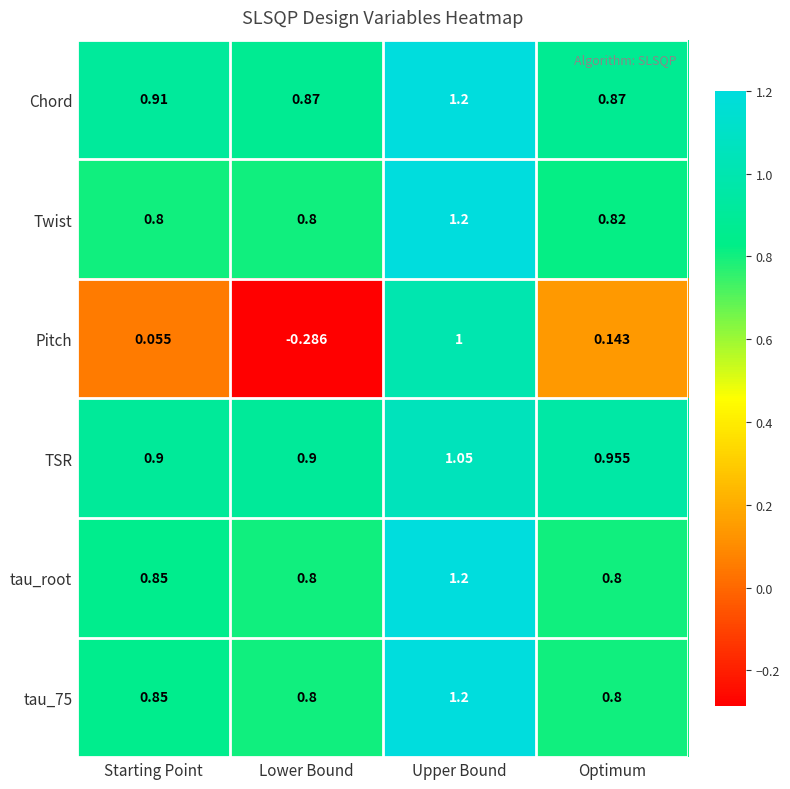

At which label is tau_root closest to 1?

Starting Point